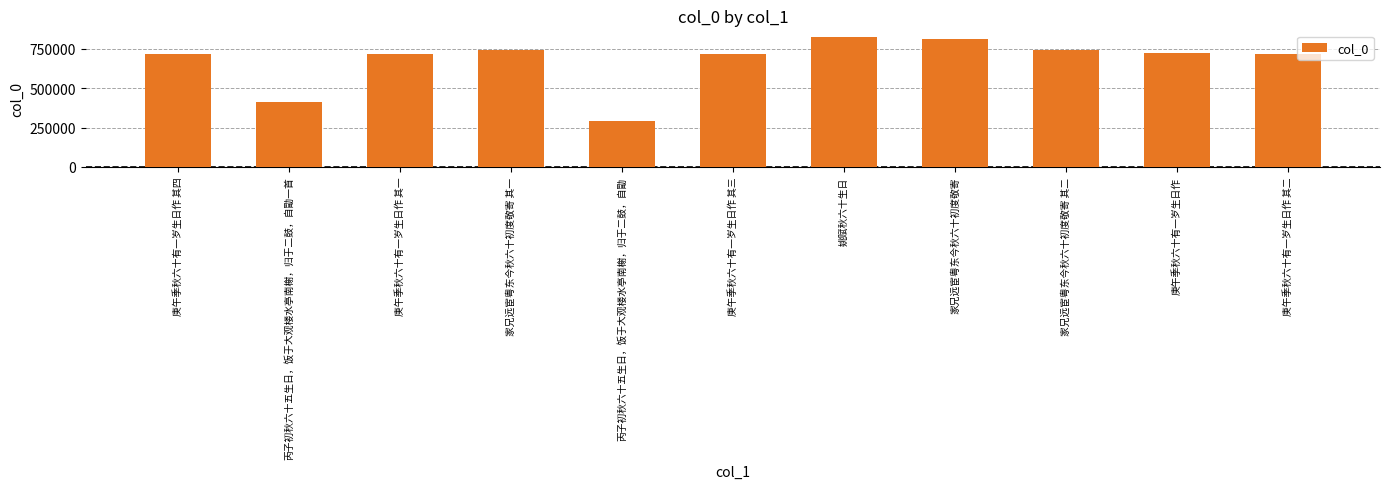

What is the label of the 11th bar from the left?

庚午季秋六十有一岁生日作 其二